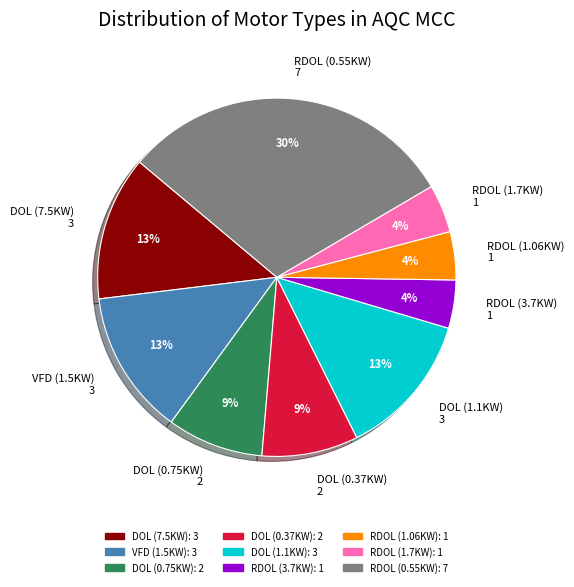

Does RDOL (3.7KW) account for over 50% of the chart?

No